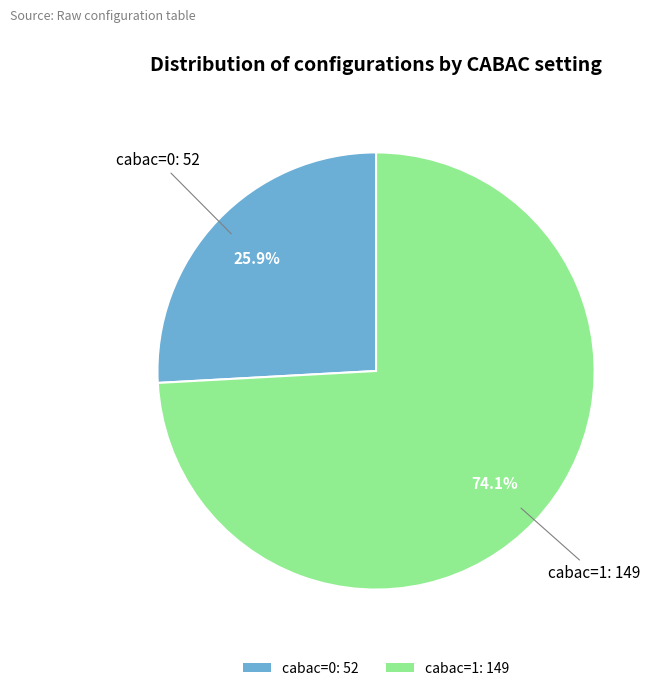

Combined, what portion of the pie is cabac=1 and cabac=0?

100.0%